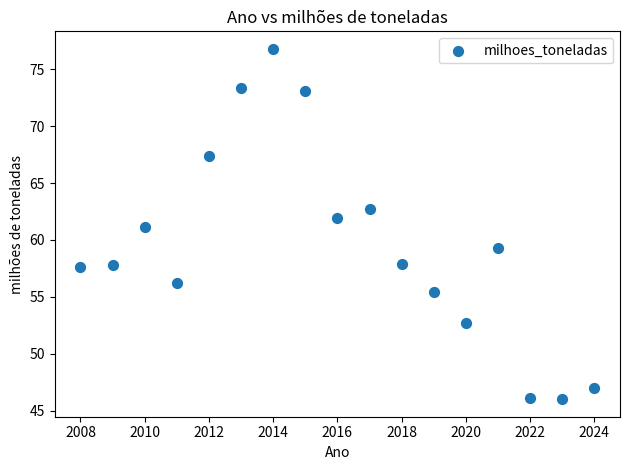

What is the range of X values (max minus min)?

16.0